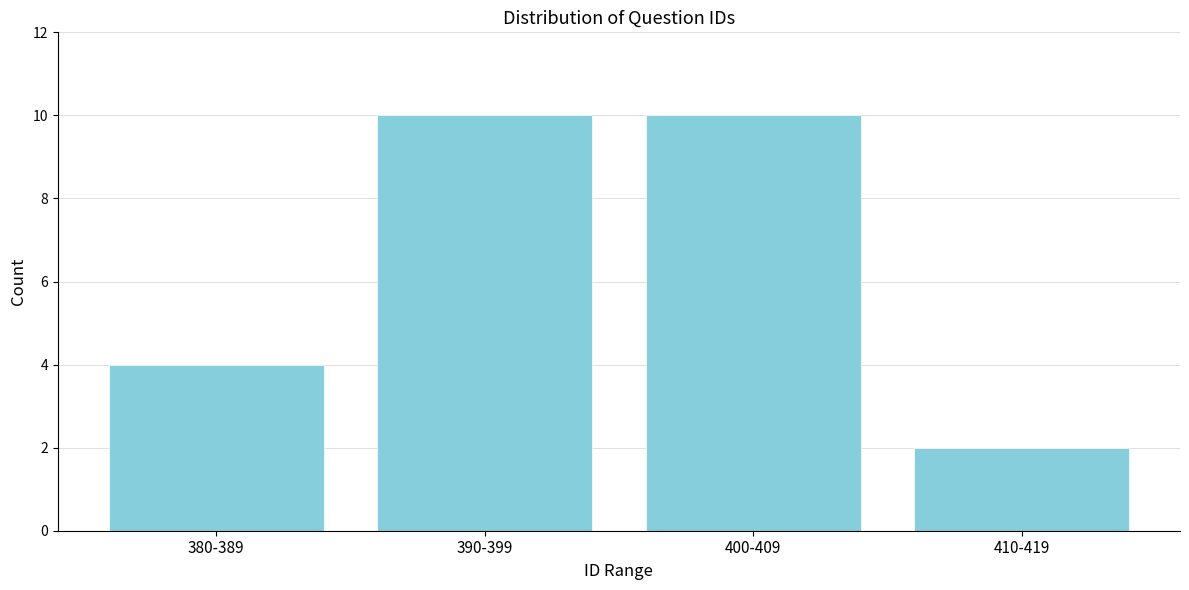

Reading left to right, extract all data points from this chart.

380-389=4	390-399=10	400-409=10	410-419=2